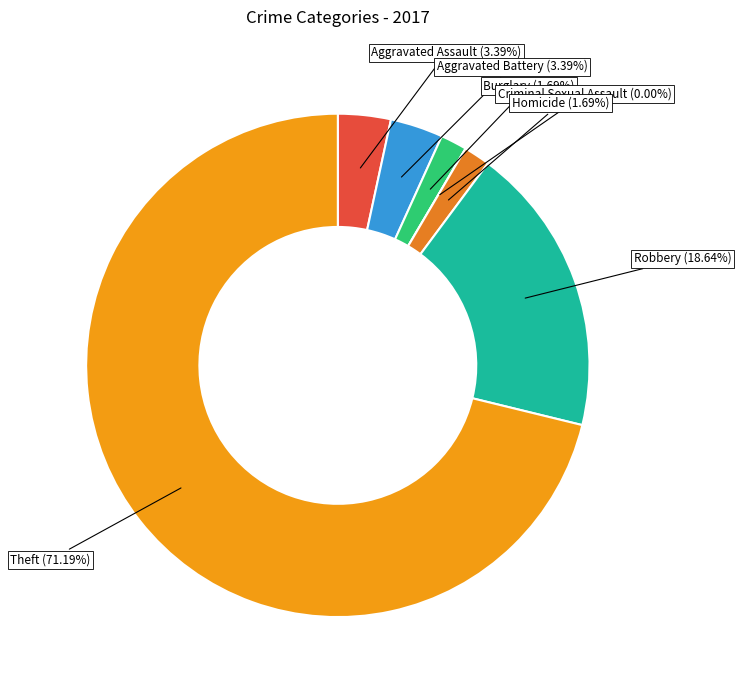

How many segments does this pie chart have?

7